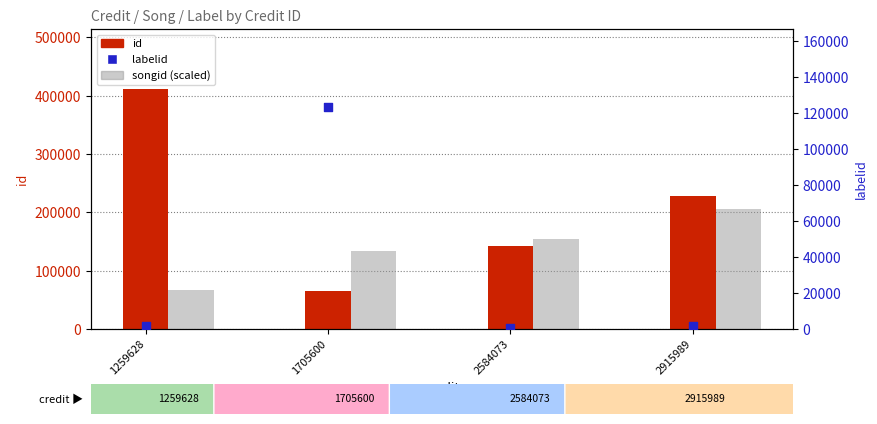

What is the total value across all series at 2584073?

296517.0